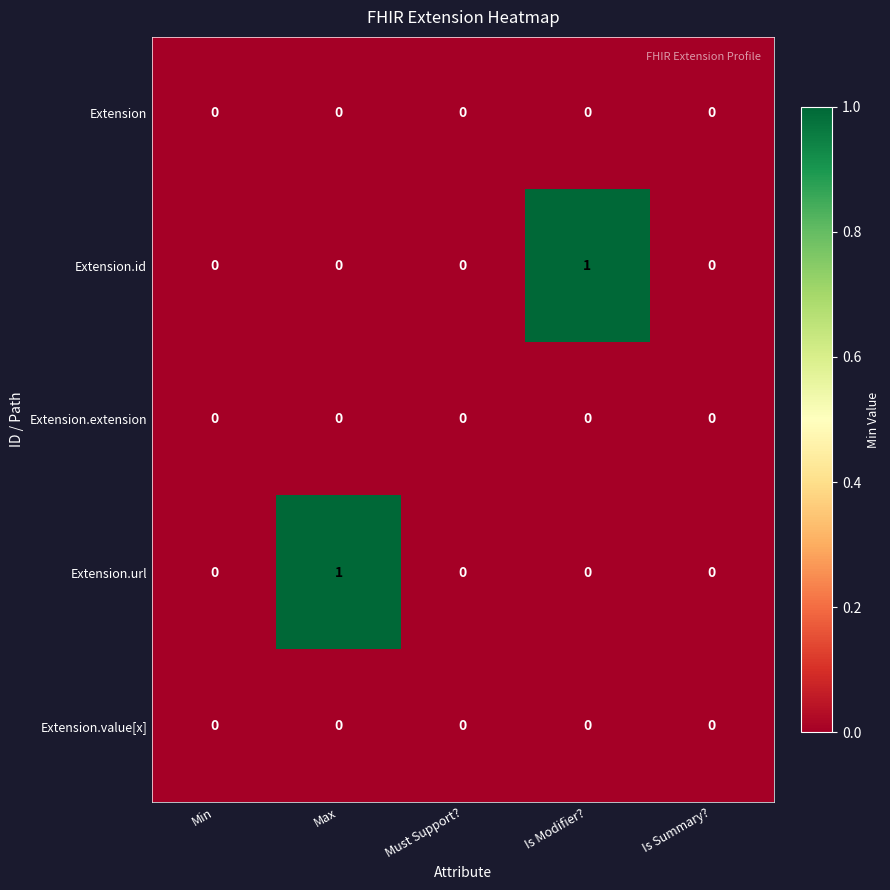

Reading left to right, list all the values displayed in this chart.

Extension: Min=0	Max=0	Must Support?=0	Is Modifier?=0	Is Summary?=0
Extension.id: Min=0	Max=0	Must Support?=0	Is Modifier?=1	Is Summary?=0
Extension.extension: Min=0	Max=0	Must Support?=0	Is Modifier?=0	Is Summary?=0
Extension.url: Min=0	Max=1	Must Support?=0	Is Modifier?=0	Is Summary?=0
Extension.value[x]: Min=0	Max=0	Must Support?=0	Is Modifier?=0	Is Summary?=0